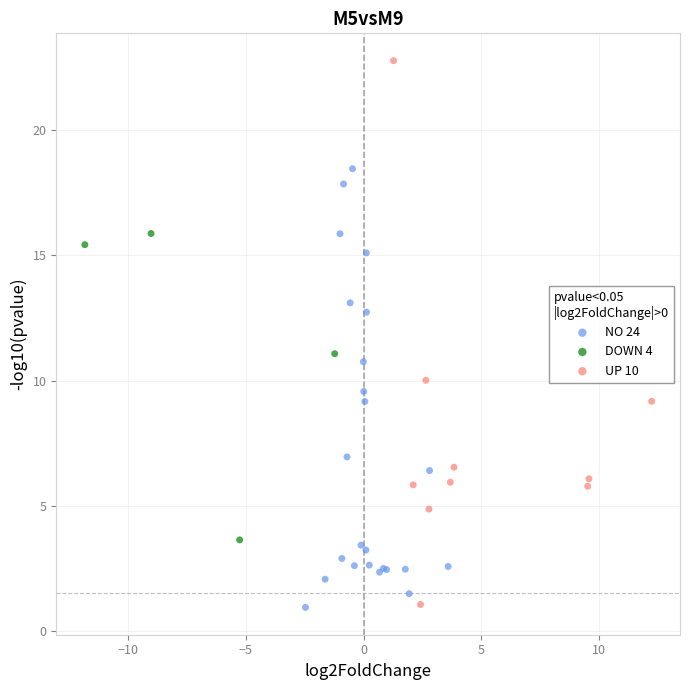

Which series reaches the maximum Y coordinate?

UP 10